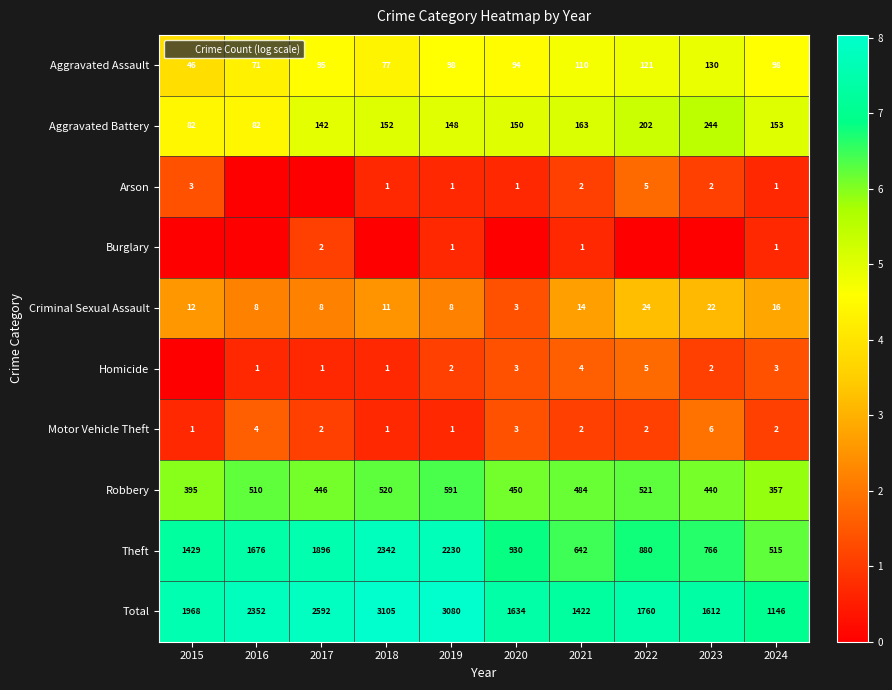

True or false: Homicide has a value of 1.8 at 2022.

True